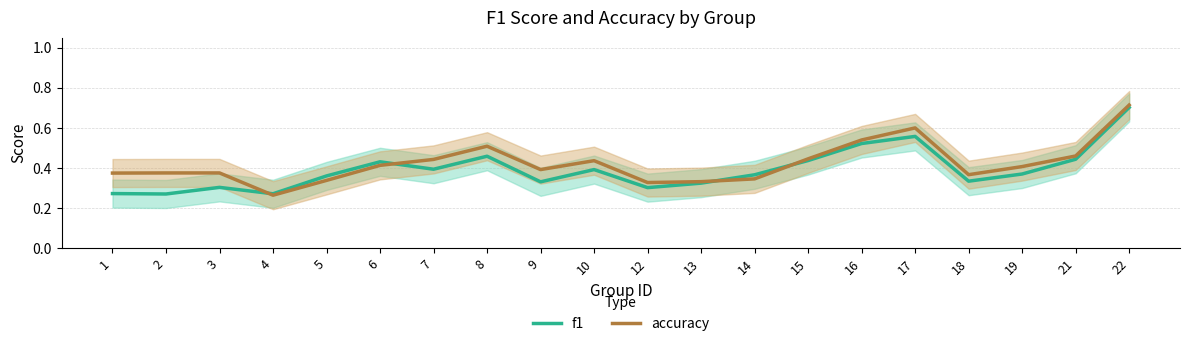

In accuracy, how many points are higher than both neighbors (excluding endpoints)?

3